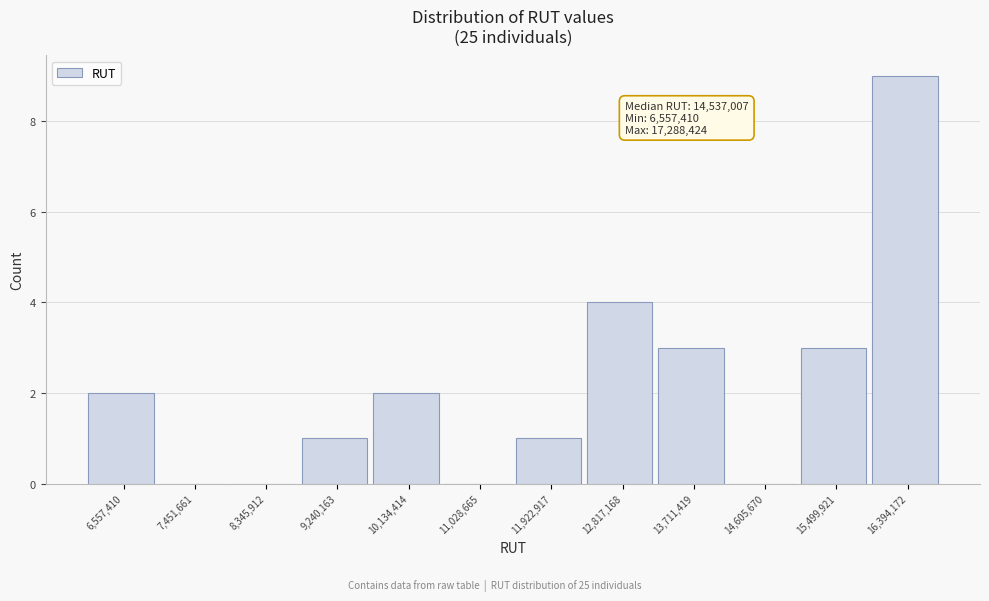

Reading left to right, extract all data points from this chart.

6,557,410=2	7,451,661=0	8,345,912=0	9,240,163=1	10,134,414=2	11,028,665=0	11,922,917=1	12,817,168=4	13,711,419=3	14,605,670=0	15,499,921=3	16,394,172=9